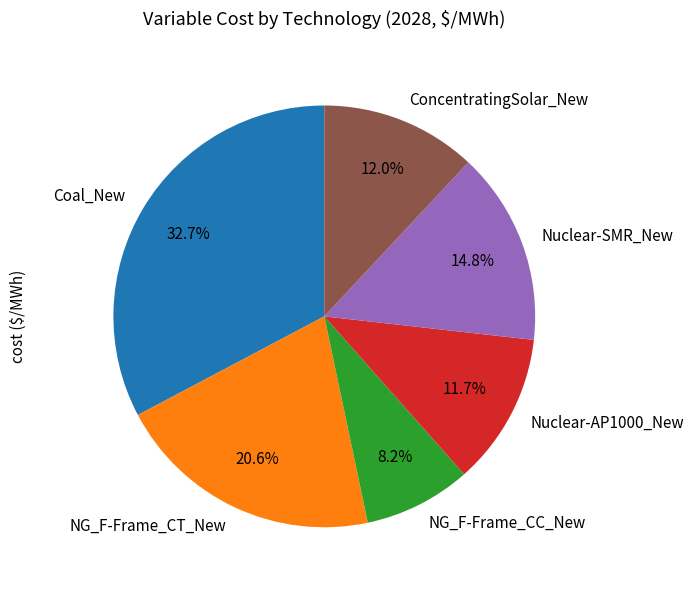

What portion of the pie excludes NG_F-Frame_CC_New?

91.8%